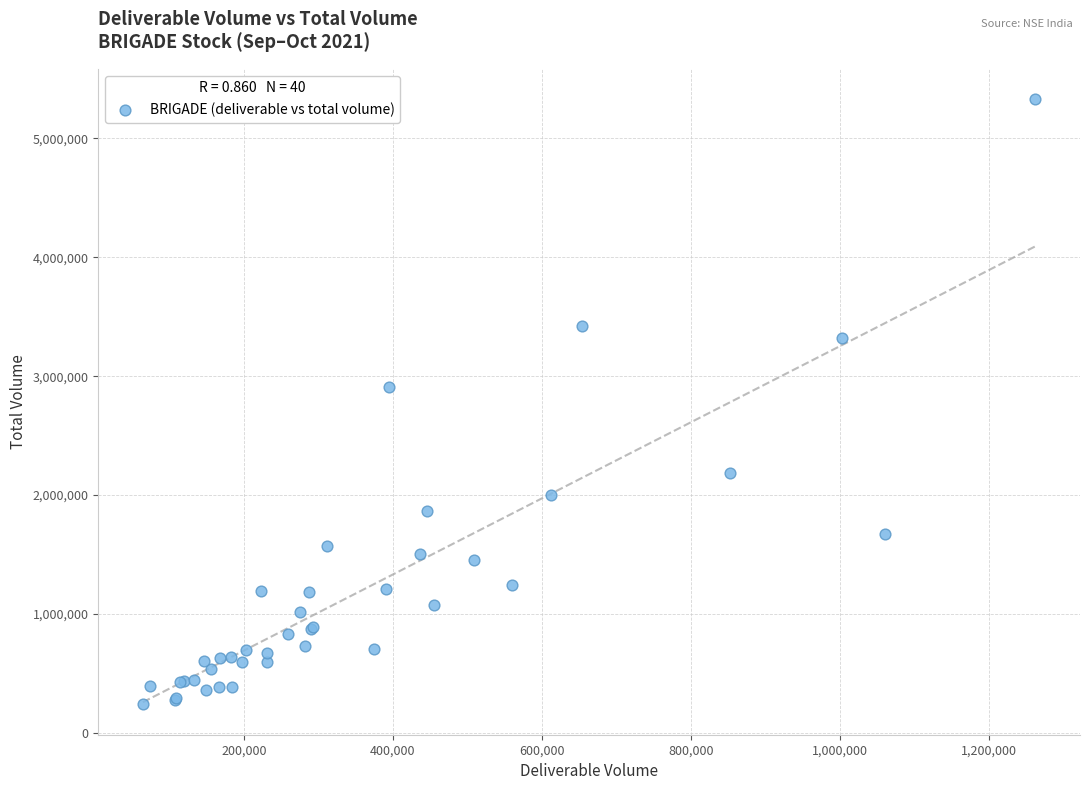

What Y value in the scatter plot is closest to 2784217?

2910873